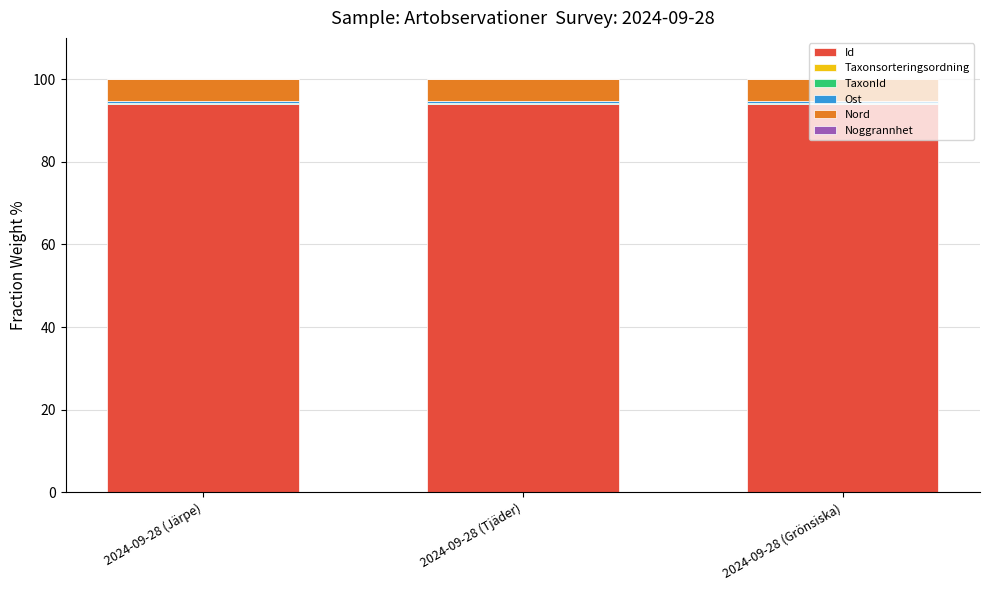

What is the highest value of the Id series?

94.0